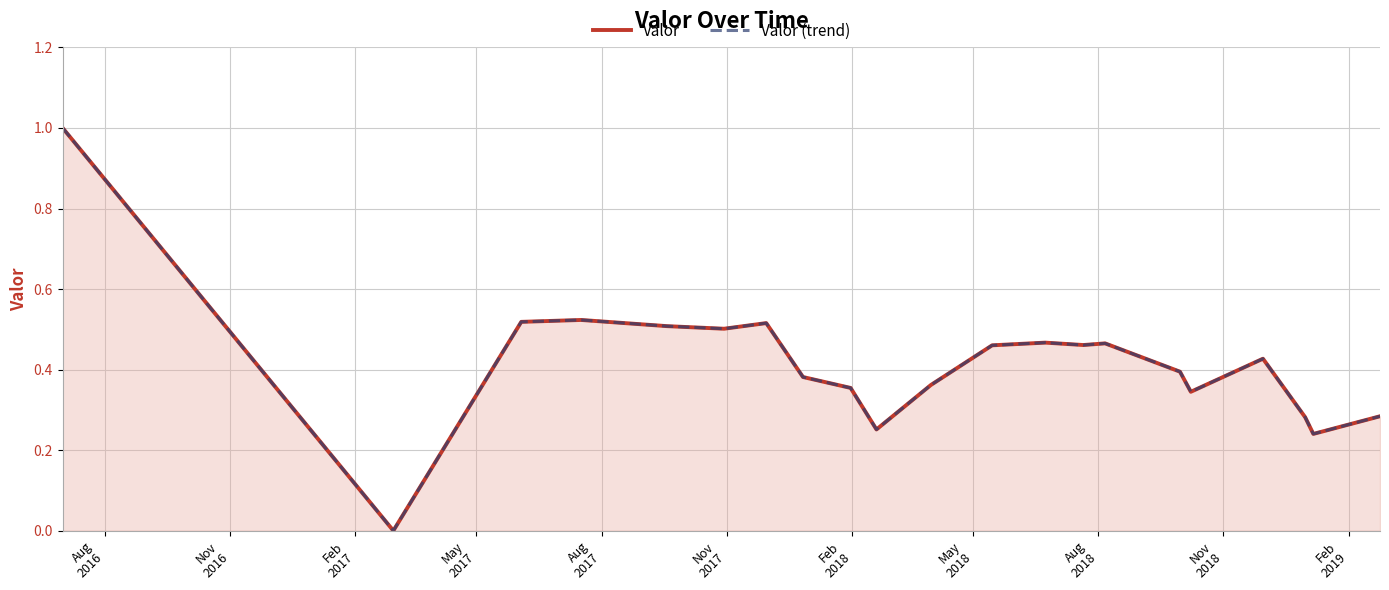

Reading left to right, transcribe all the data shown in this chart.

Valor: 1.0	0.0	0.5	0.5	0.5	0.5	0.5	0.4	0.4	0.3	0.4	0.5	0.5	0.5	0.5	0.4	0.3	0.4	0.3	0.2	0.3
Valor (trend): 1.0	0.0	0.5	0.5	0.5	0.5	0.5	0.4	0.4	0.3	0.4	0.5	0.5	0.5	0.5	0.4	0.3	0.4	0.3	0.2	0.3